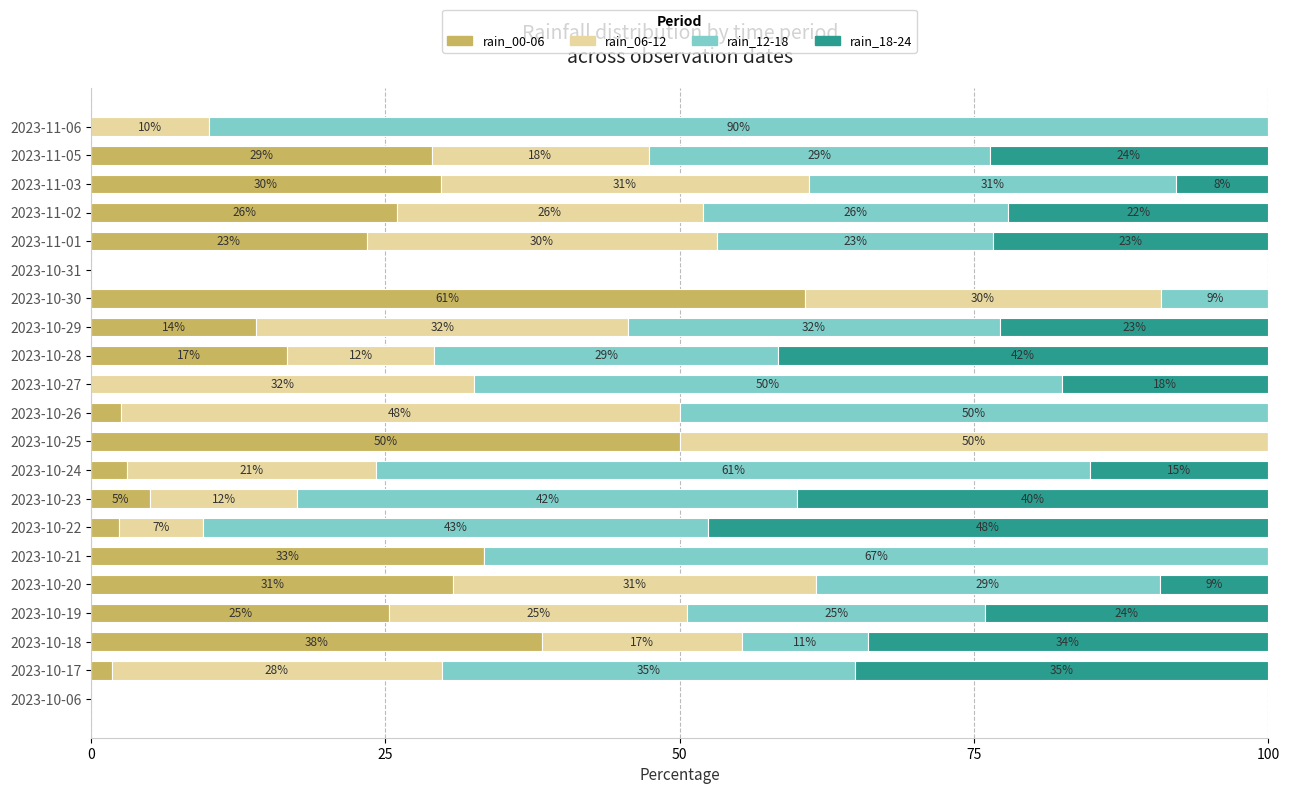

Reading left to right, transcribe all the data shown in this chart.

rain_00-06: 0.0	1.8	38.3	25.3	30.8	33.3	2.4	5.0	3.0	50.0	2.5	0.0	16.7	14.0	60.6	0.0	23.4	26.0	29.7	28.9	0.0
rain_06-12: 0.0	28.1	17.0	25.3	30.8	0.0	7.1	12.5	21.2	50.0	47.5	32.5	12.5	31.6	30.3	0.0	29.8	26.0	31.2	18.4	10.0
rain_12-18: 0.0	35.1	10.6	25.3	29.2	66.7	42.9	42.5	60.6	0.0	50.0	50.0	29.2	31.6	9.1	0.0	23.4	26.0	31.2	28.9	90.0
rain_18-24: 0.0	35.1	34.0	24.1	9.2	0.0	47.6	40.0	15.2	0.0	0.0	17.5	41.7	22.8	0.0	0.0	23.4	22.1	7.8	23.7	0.0